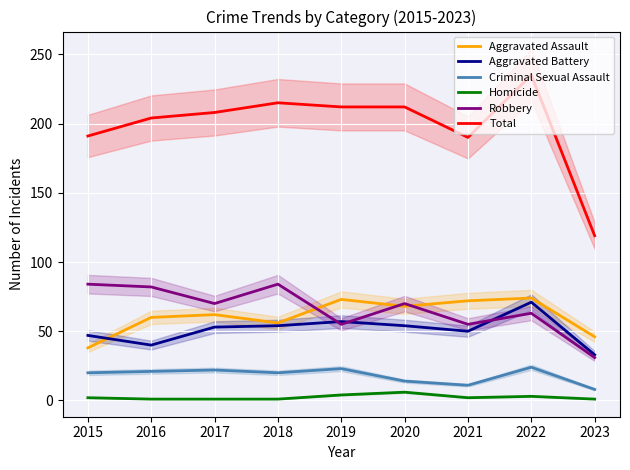

Reading right to left, list all the values displayed in this chart.

Aggravated Assault: 46	74	72	68	73	56	62	60	38
Aggravated Battery: 33	71	50	54	57	54	53	40	47
Criminal Sexual Assault: 8	24	11	14	23	20	22	21	20
Homicide: 1	3	2	6	4	1	1	1	2
Robbery: 31	63	55	70	55	84	70	82	84
Total: 119	235	190	212	212	215	208	204	191